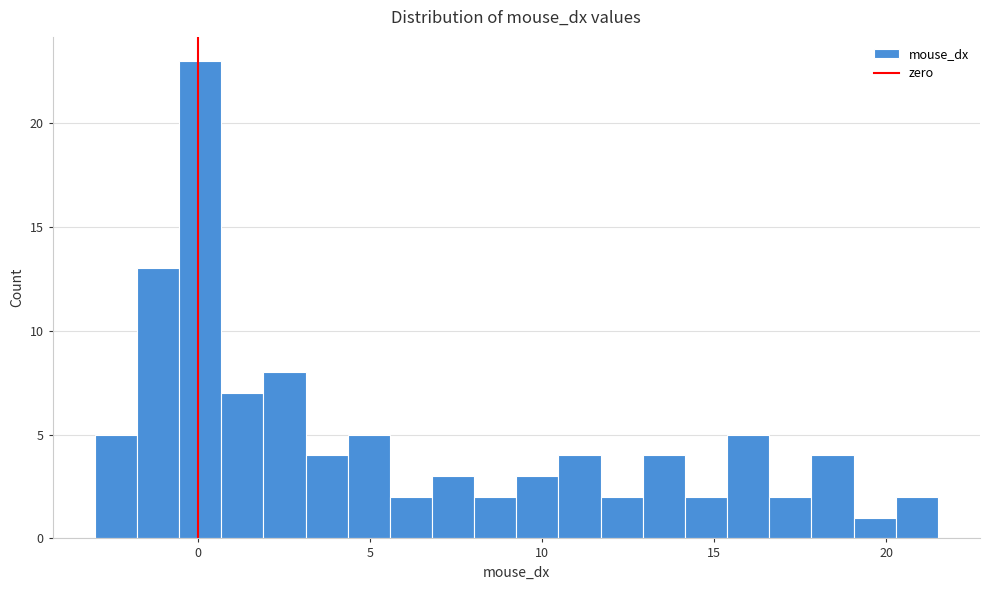

Read against the x-axis, roughly where is the centre of the tallest bar?

0.0